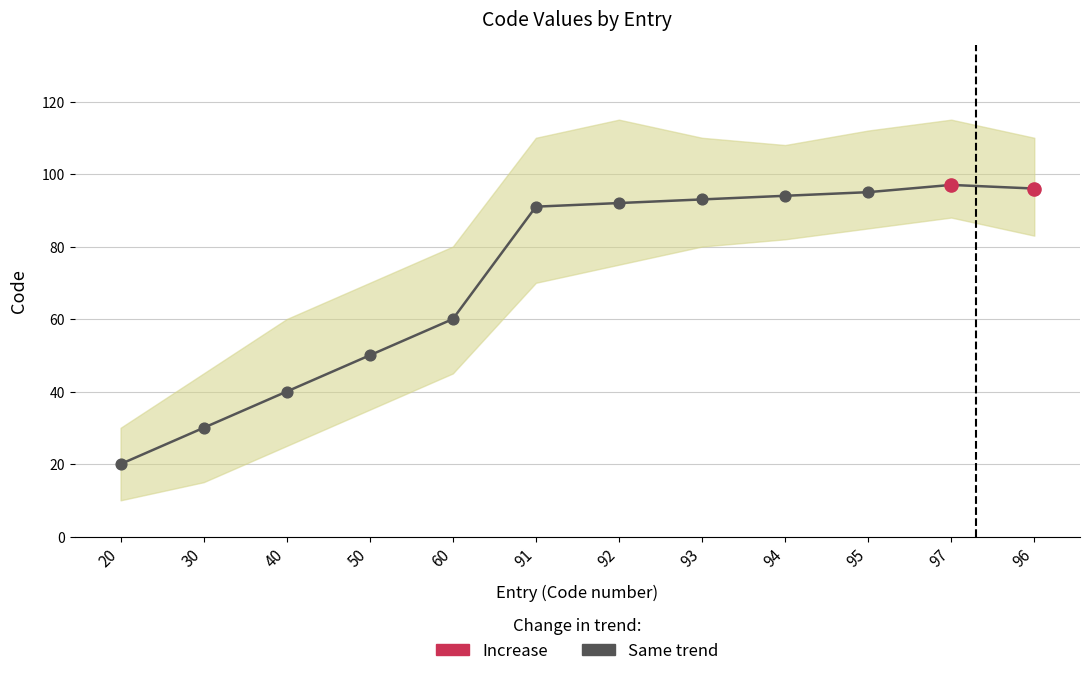

What is the ratio of the value at 50 to the value at 20?

2.5